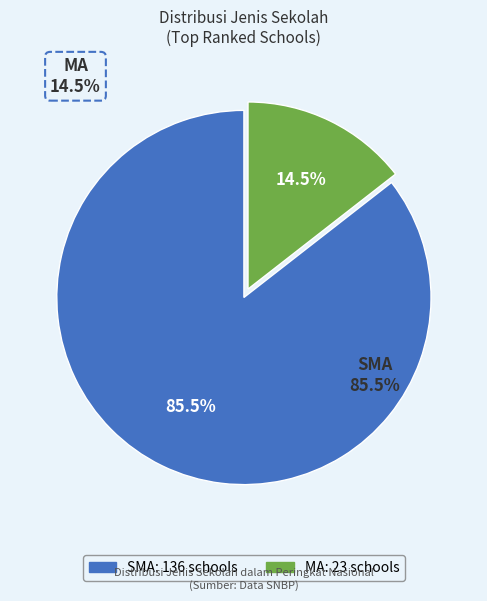

To the nearest percent, what is the difference between the largest and smallest slice percentages?

71%